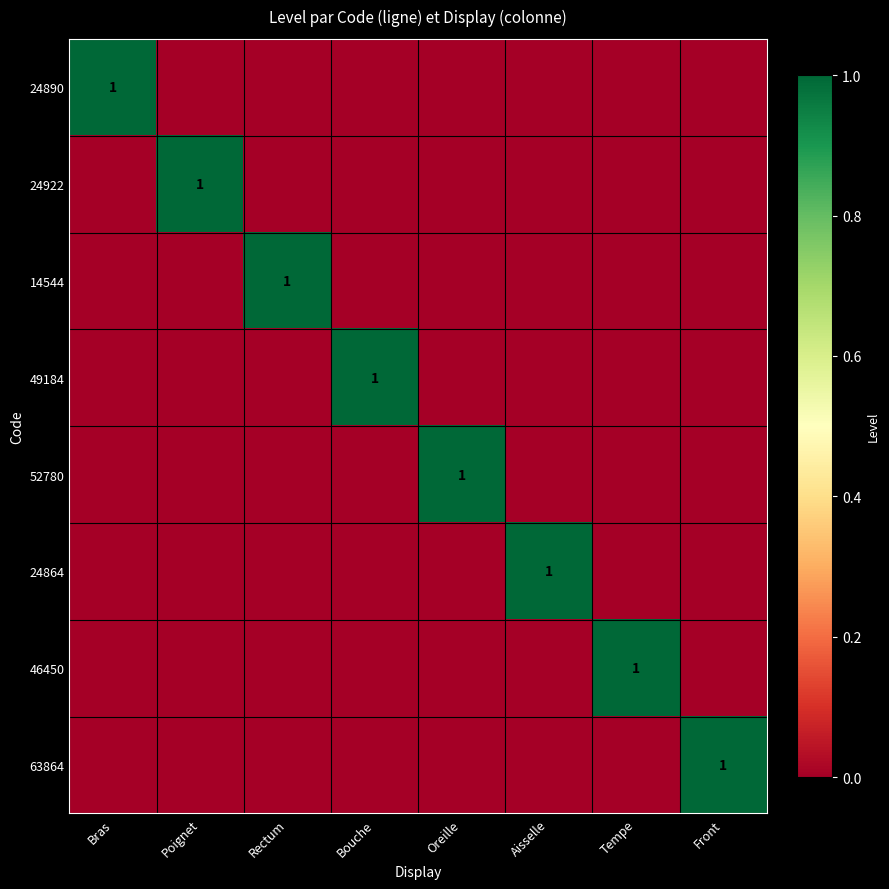

The value of 24890 at Bras is 1. True or false?

True